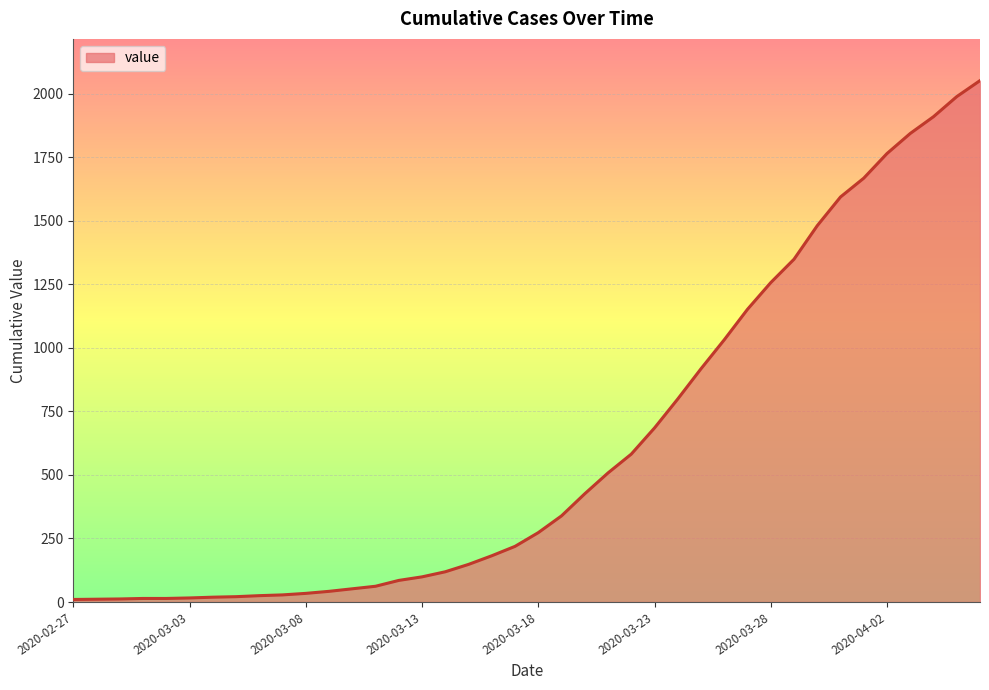

What is the average value?

621